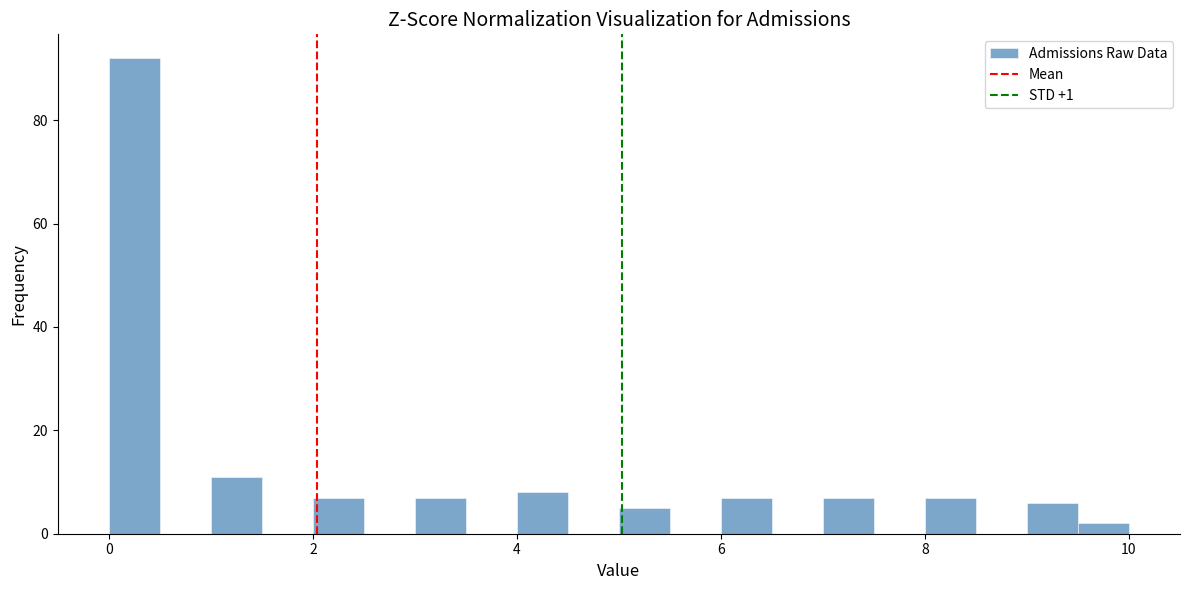

Read against the x-axis, roughly where is the centre of the tallest bar?

0.2